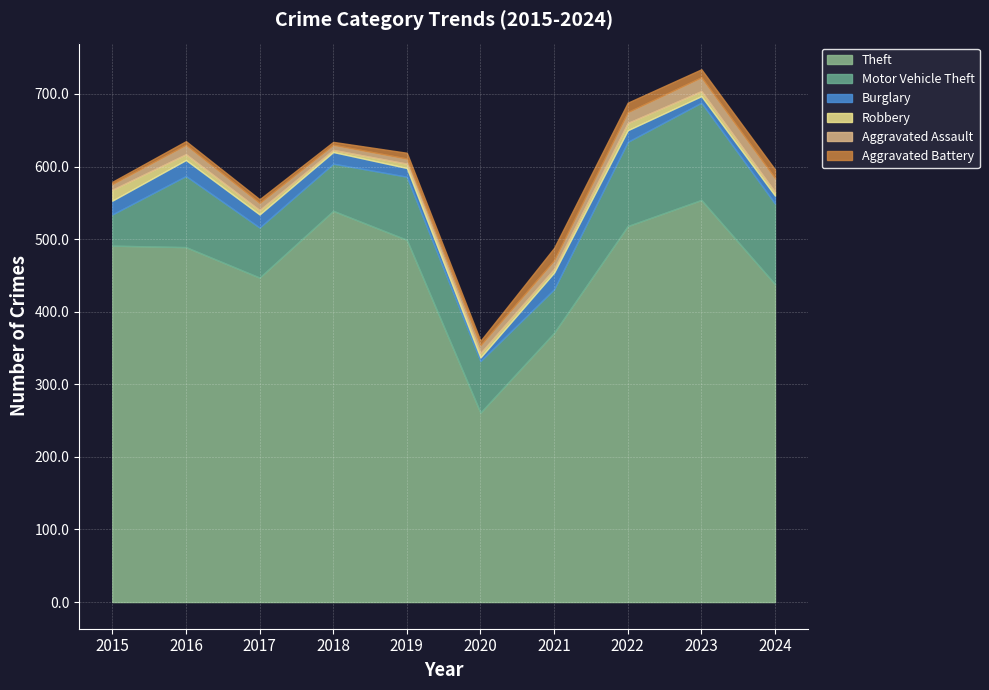

Between 2016 and 2022, which series saw the biggest shift?

Theft